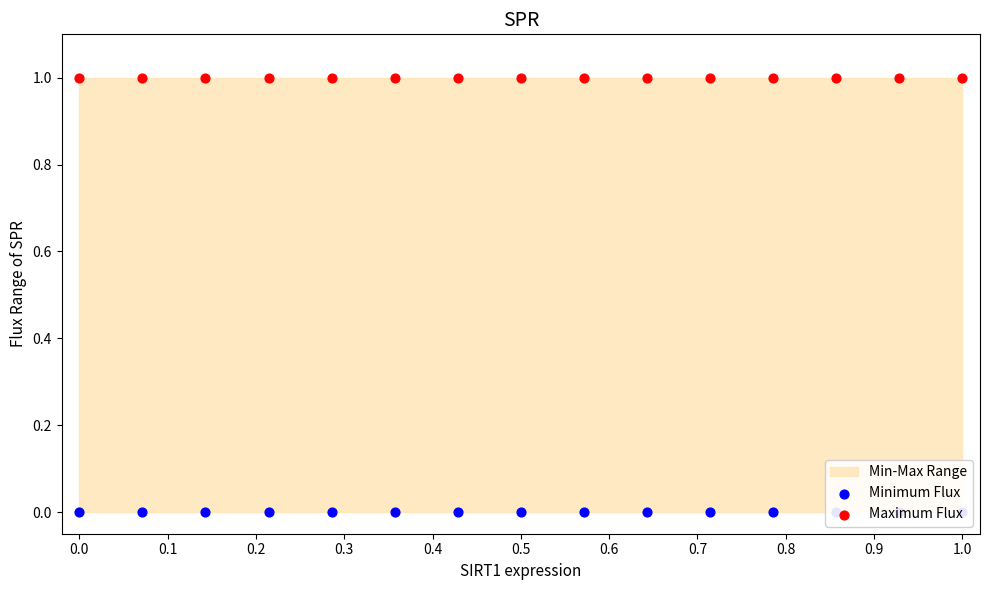

At how many categories does at least one series exceed 0?

15